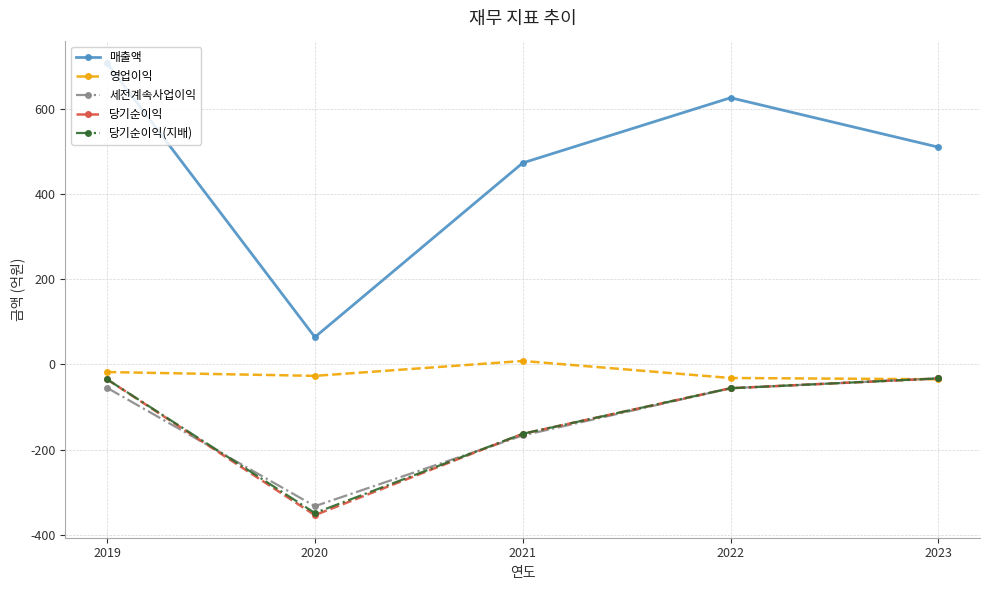

True or false: 매출액 and 당기순이익 cross at least once.

False